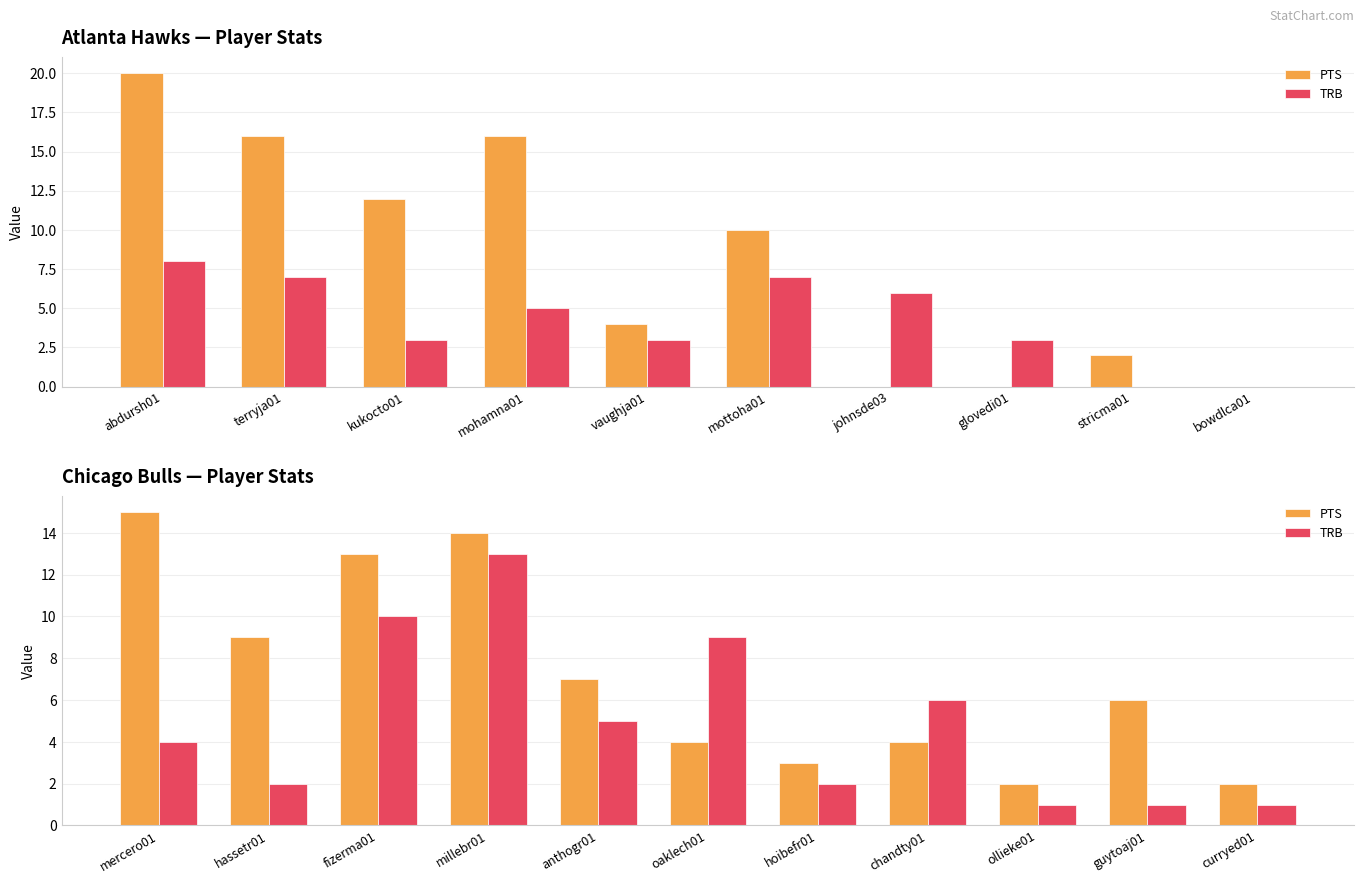

What are all the series names shown in the legend?

PTS, TRB